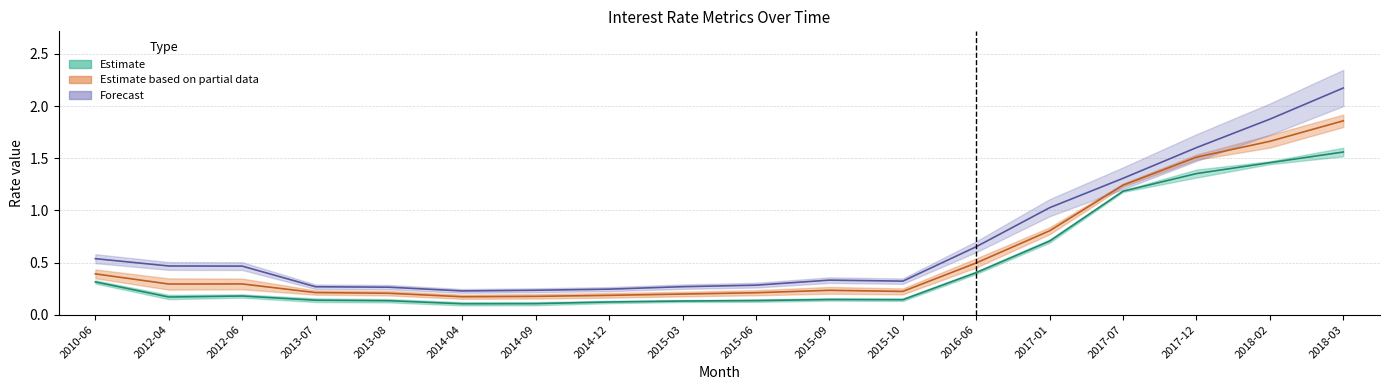

The value of Forecast (mid) at 2018-03 is 1.1. True or false?

False